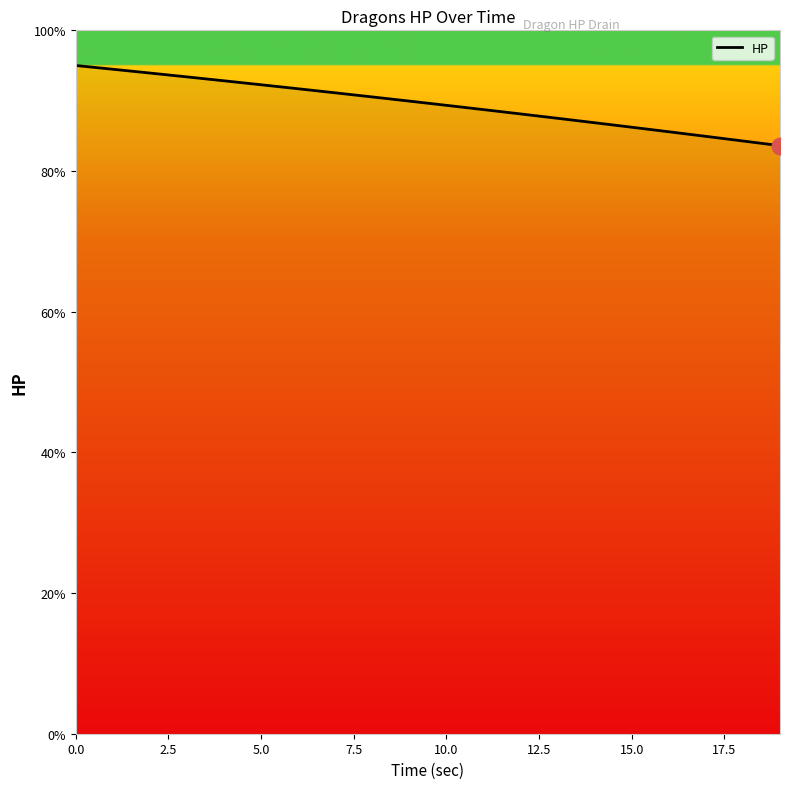

What is the smallest value displayed?

83.6